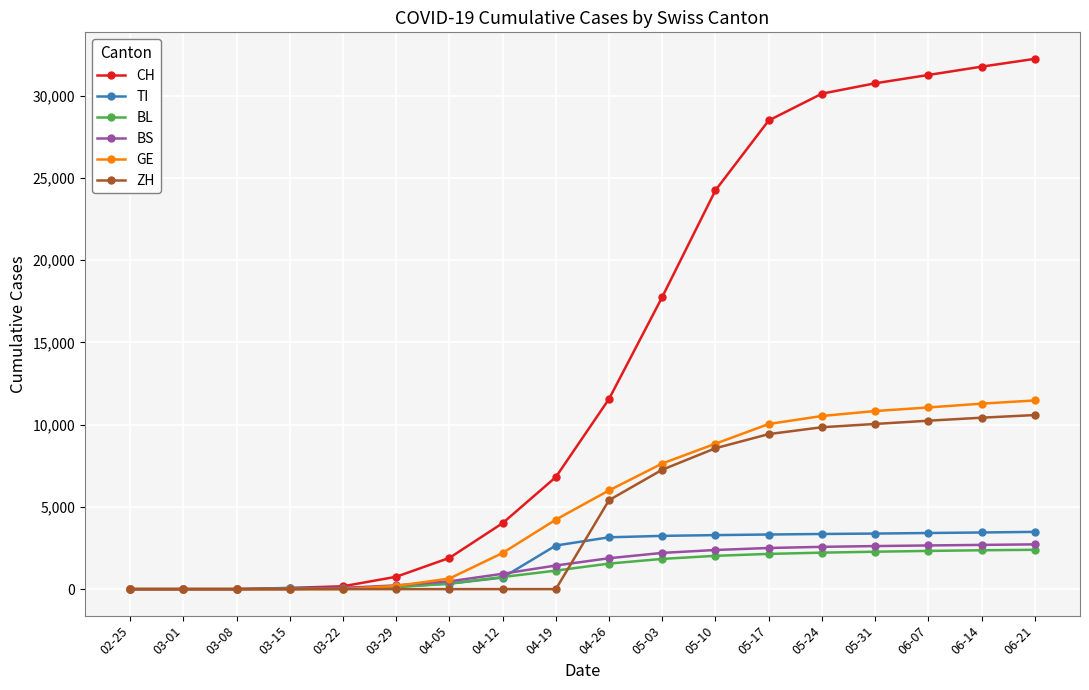

What position from the right is 06-21?

1